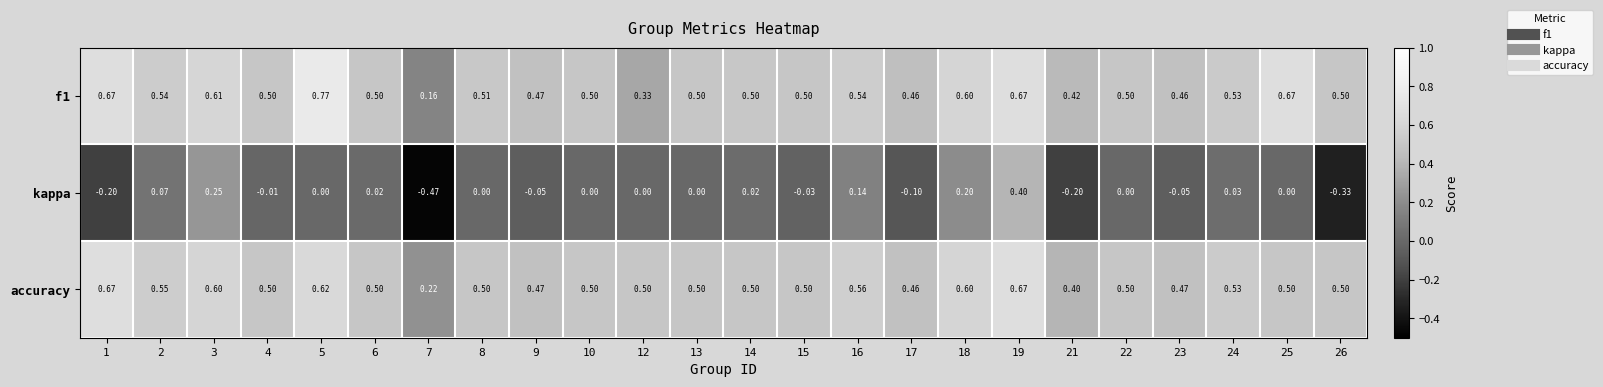

Which series has the widest spread of values?

kappa